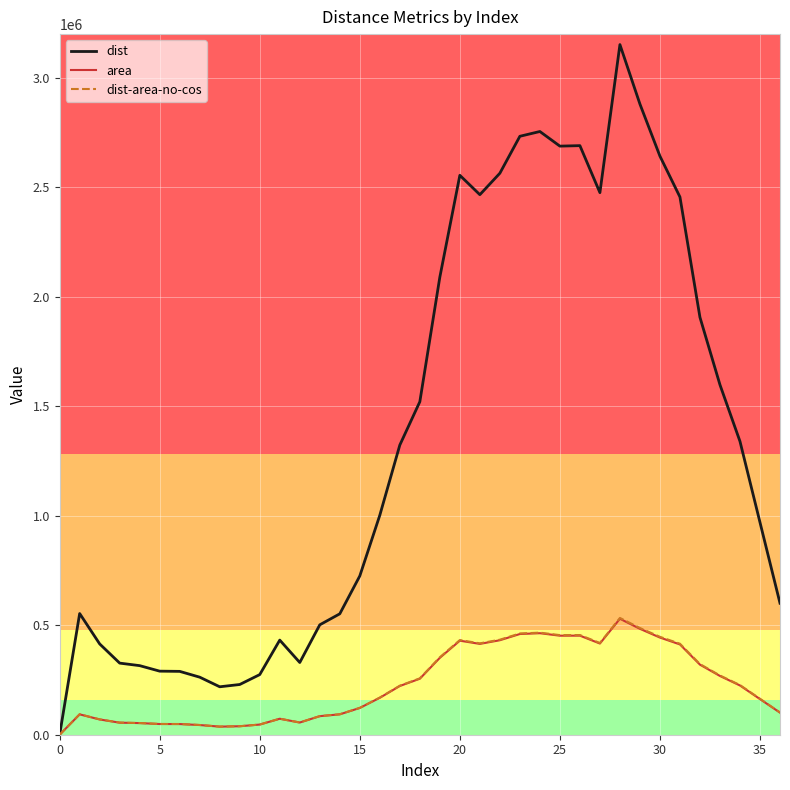

Which series has the largest range (max minus min)?

dist